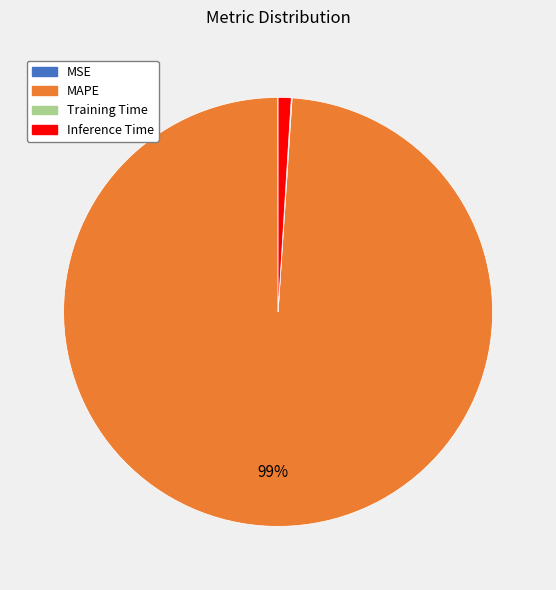

What is the majority slice?

MAPE